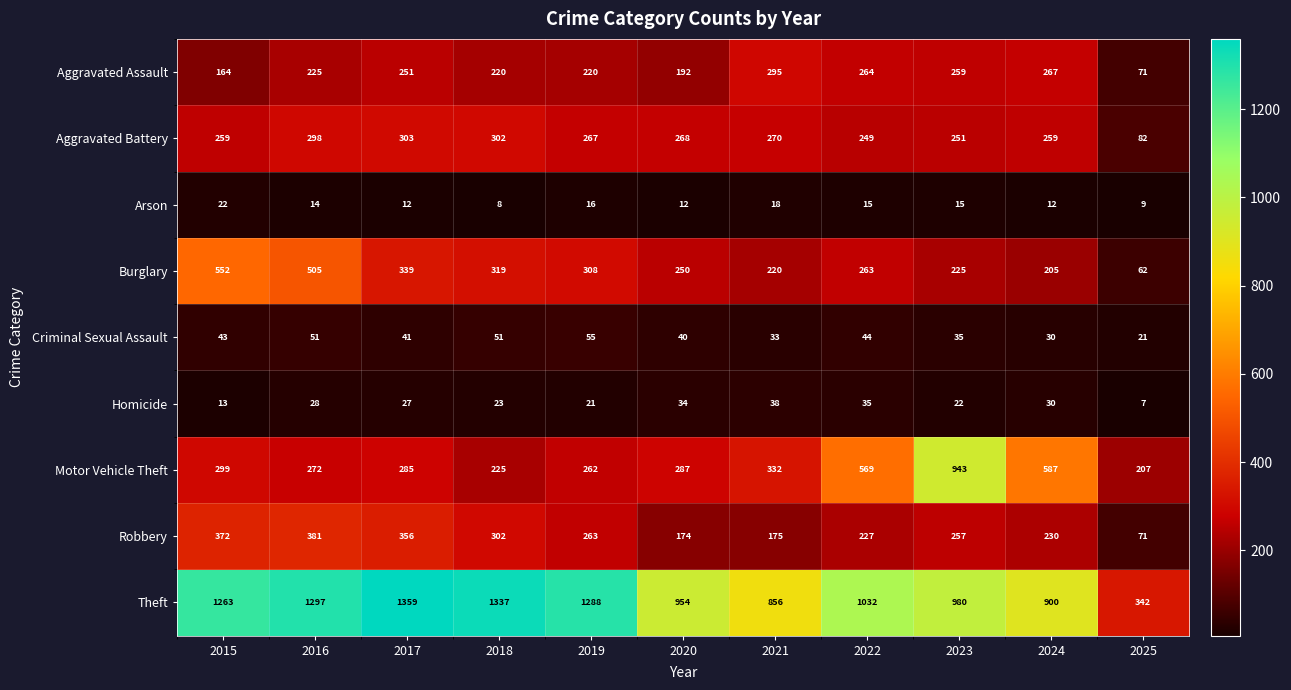

Which series has the largest total across all categories?

Theft